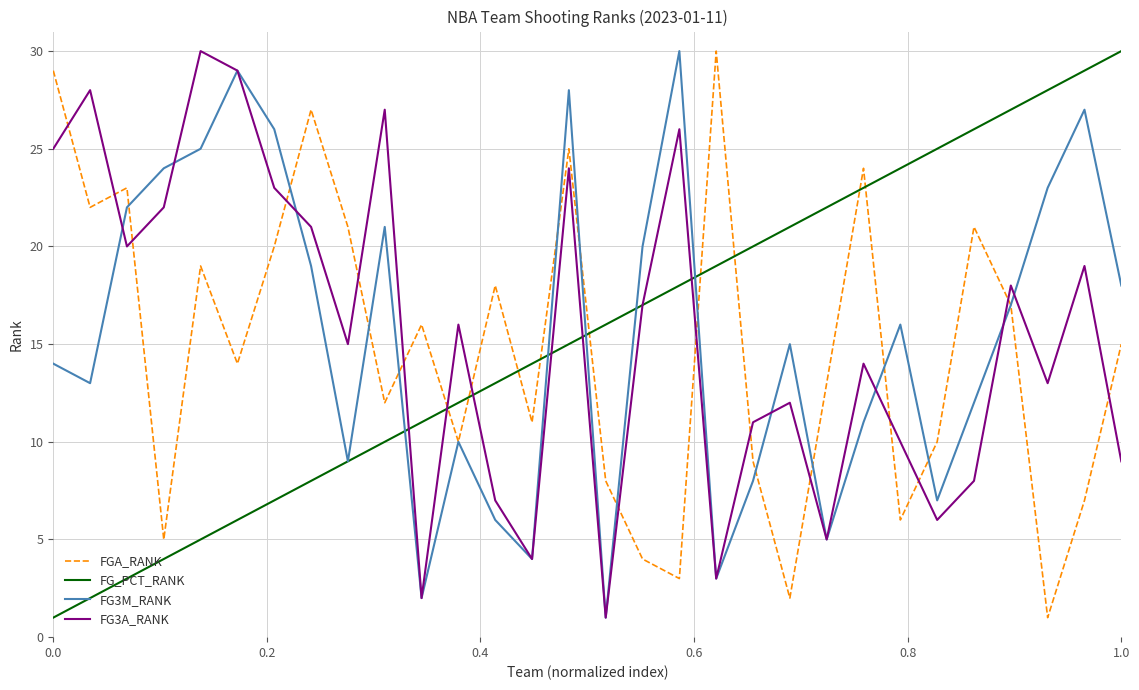

How many lines are shown in the chart?

4